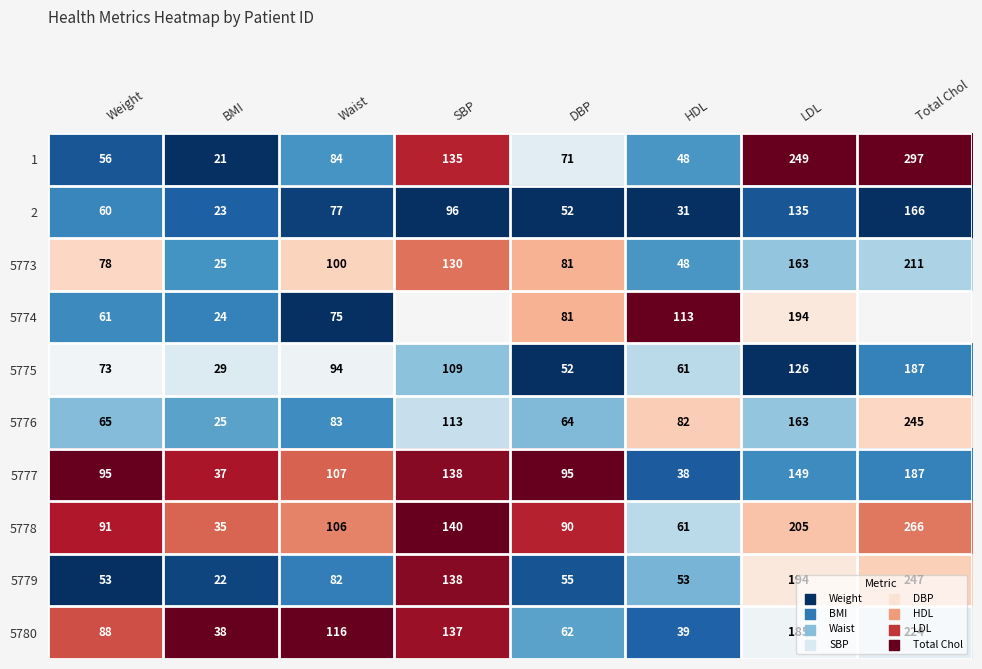

List the labels in order of 5780 value, smallest first.

BMI, HDL, DBP, Weight, Waist, SBP, LDL, Total Chol